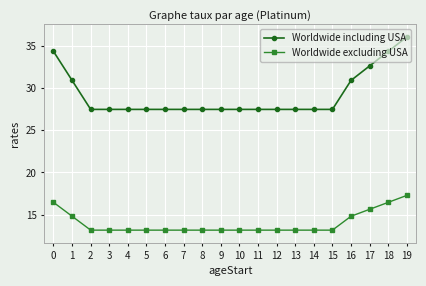

Count the number of data series in this chart.

2